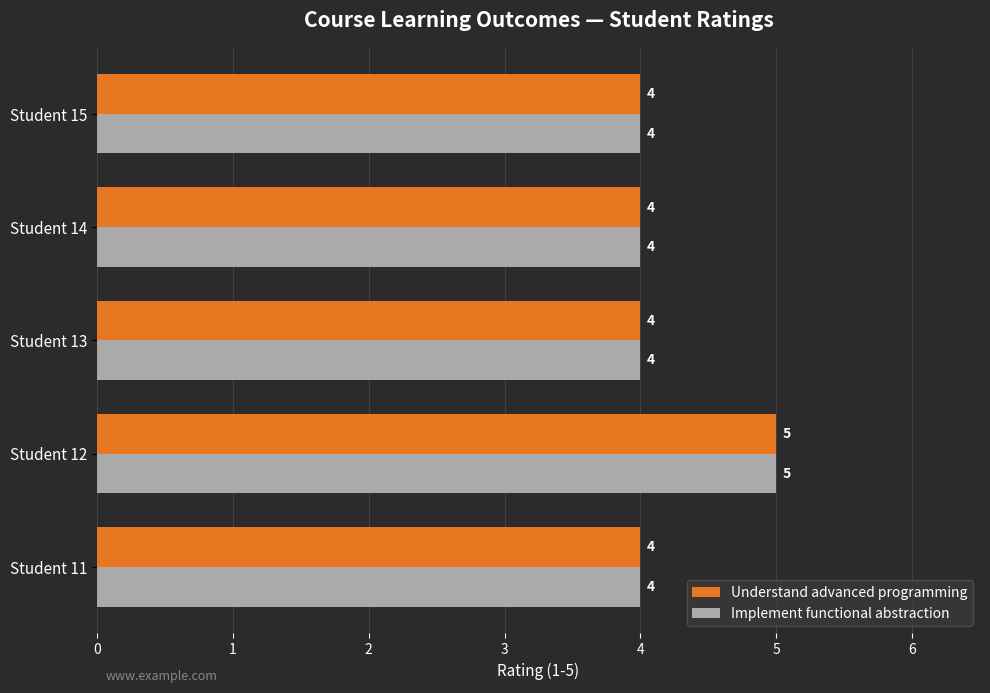

At which category is the sum across all series the highest?

Student 12